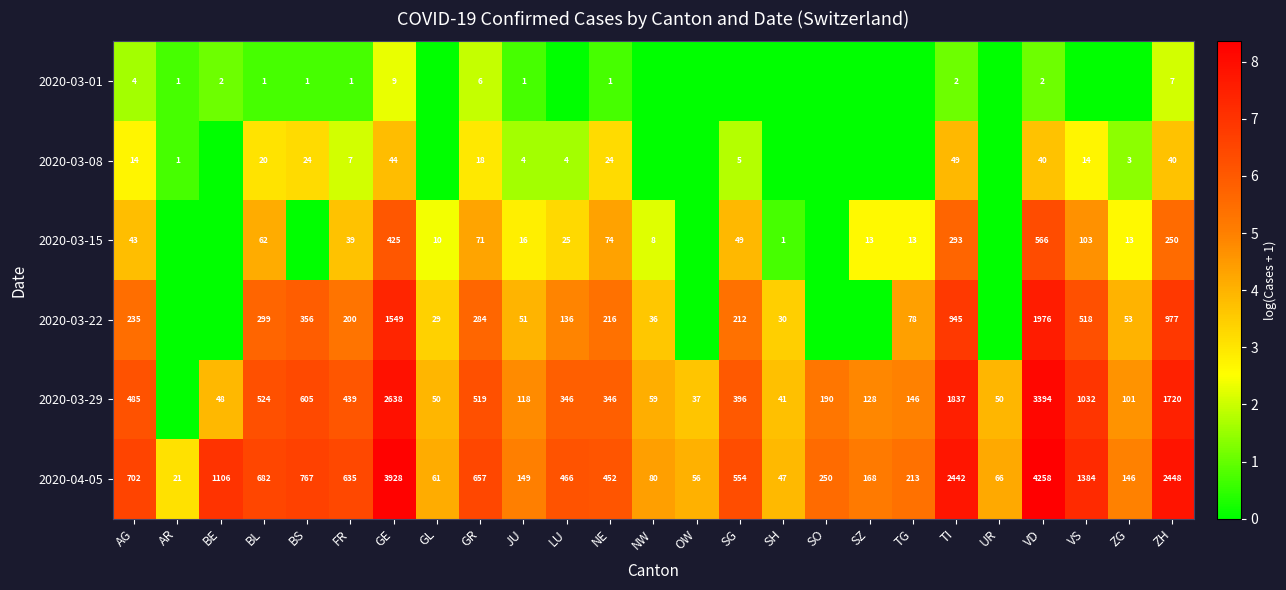

Between VD and TI, which is larger?

VD